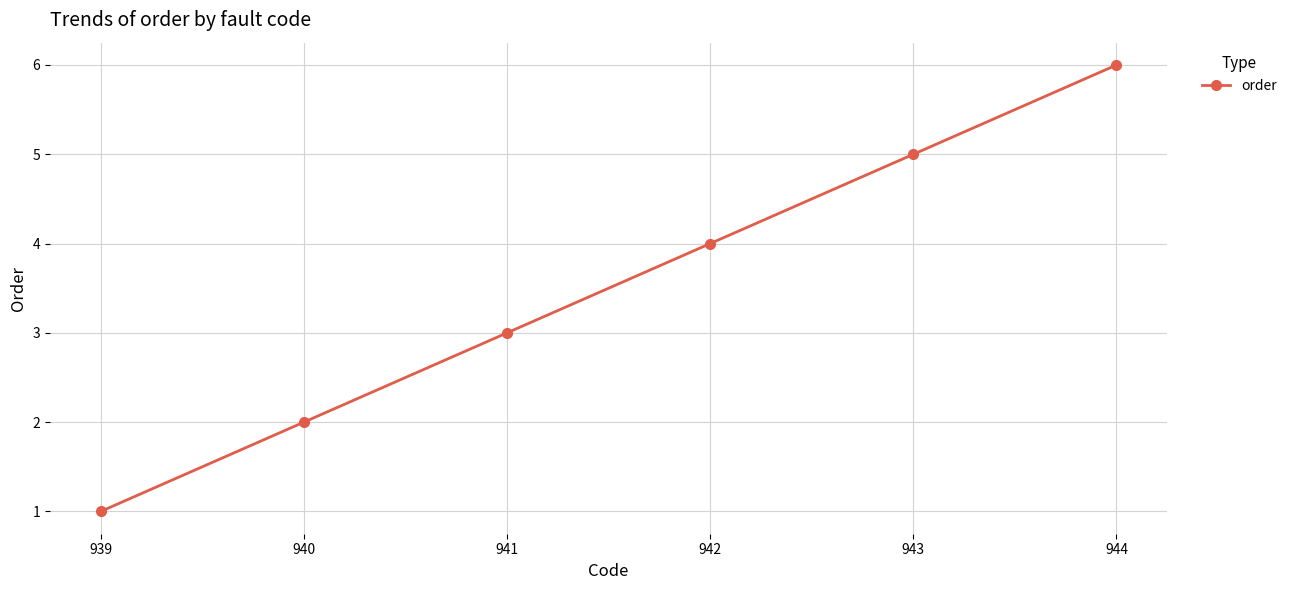

What is the difference between the second highest and minimum values?

4